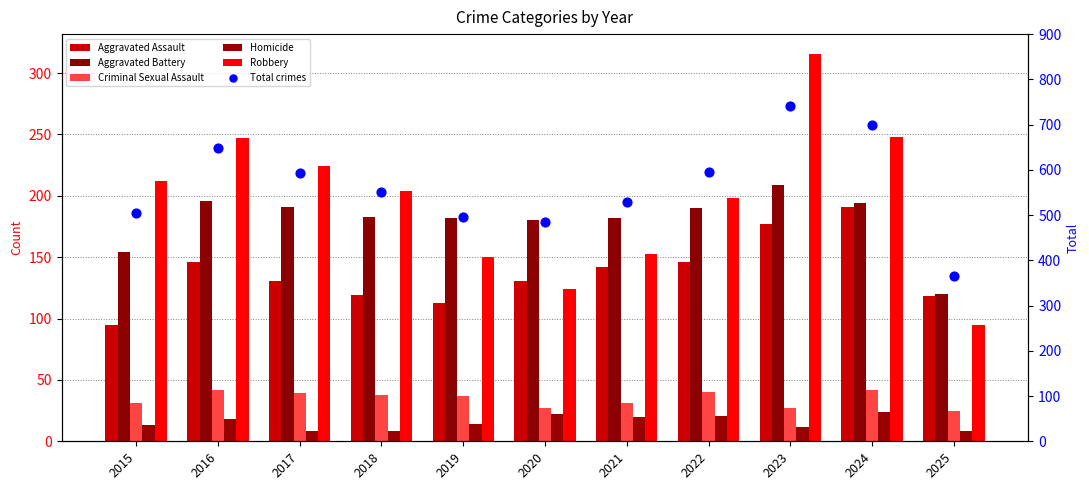

What are all the series names shown in the legend?

Aggravated Assault, Aggravated Battery, Criminal Sexual Assault, Homicide, Robbery, Total crimes